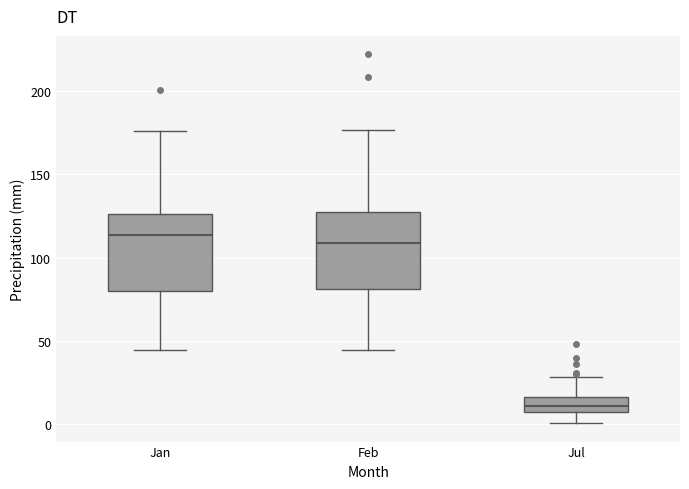

Reading left to right, read every box against the y-axis: the position of its median line, the range the box covers, and the ends of its whiskers. The values are not printed on the chart, so give them approximately, as read against the axis.

Jan: median 115, box 80 to 125, whiskers 45 to 175
Feb: median 110, box 80 to 125, whiskers 45 to 175
Jul: median 10, box 5 to 15, whiskers 0 to 30